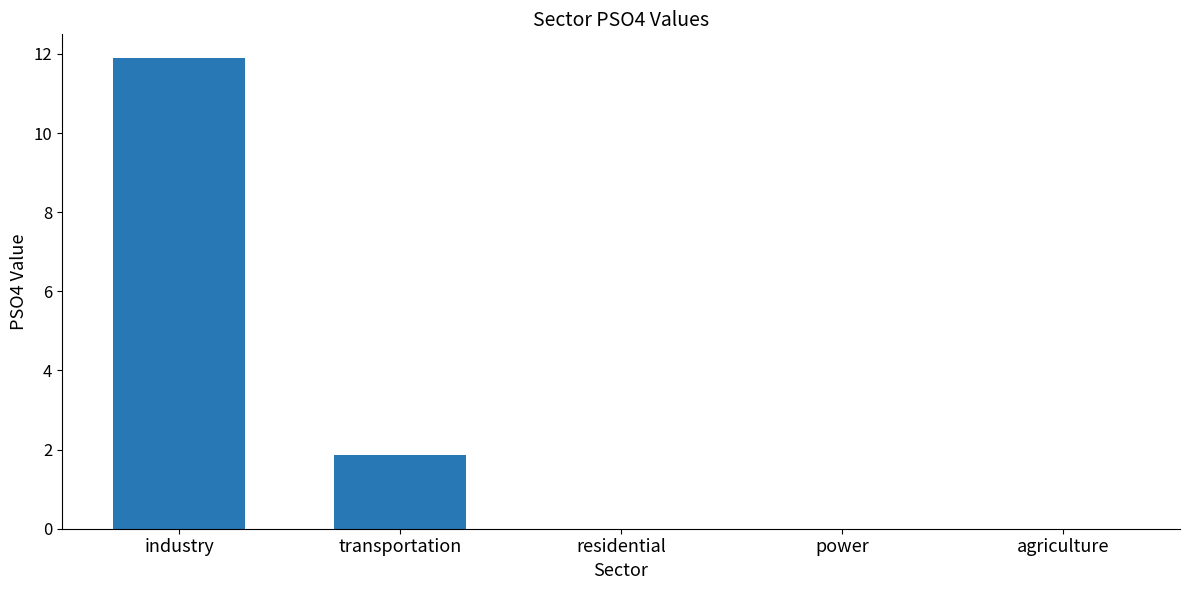

Is it true that the value at industry is 11.9?

True